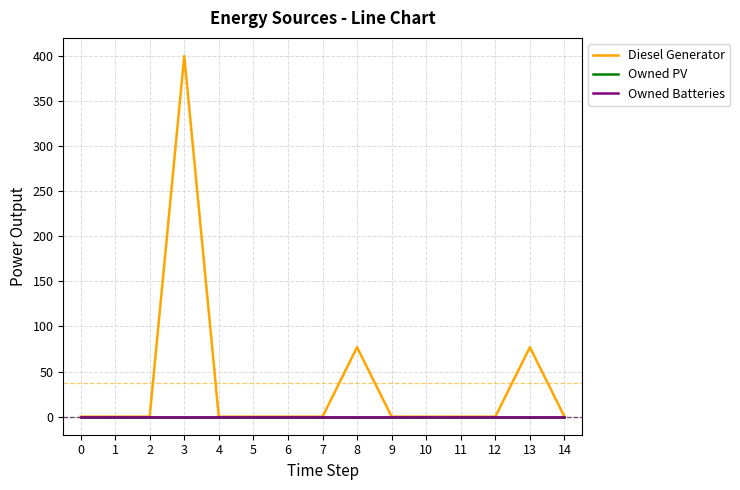

True or false: Owned Batteries and Owned PV intersect in this chart.

False